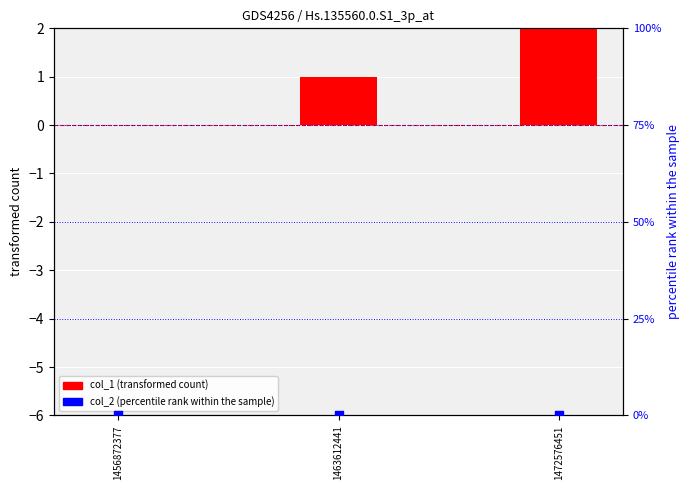

At which category is the sum across all series the highest?

1472576451